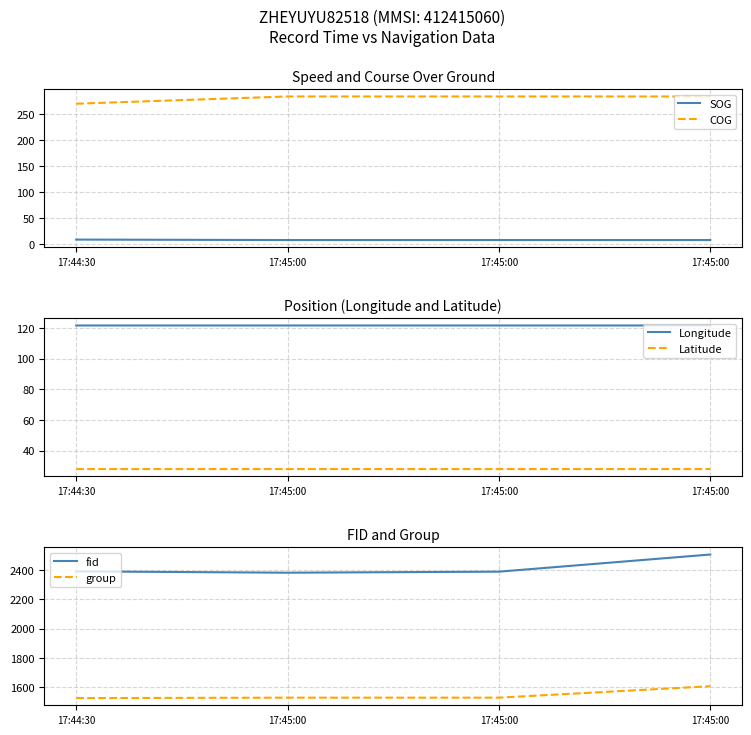

What are all the series names shown in the legend?

SOG, COG, Longitude, Latitude, fid, group